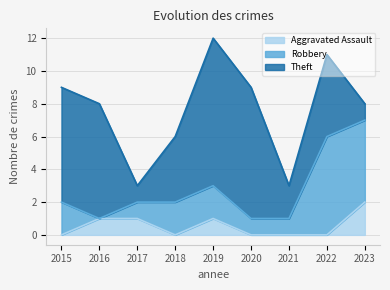

Is the value of Theft at 2015 greater than the value of Robbery at 2022?

Yes